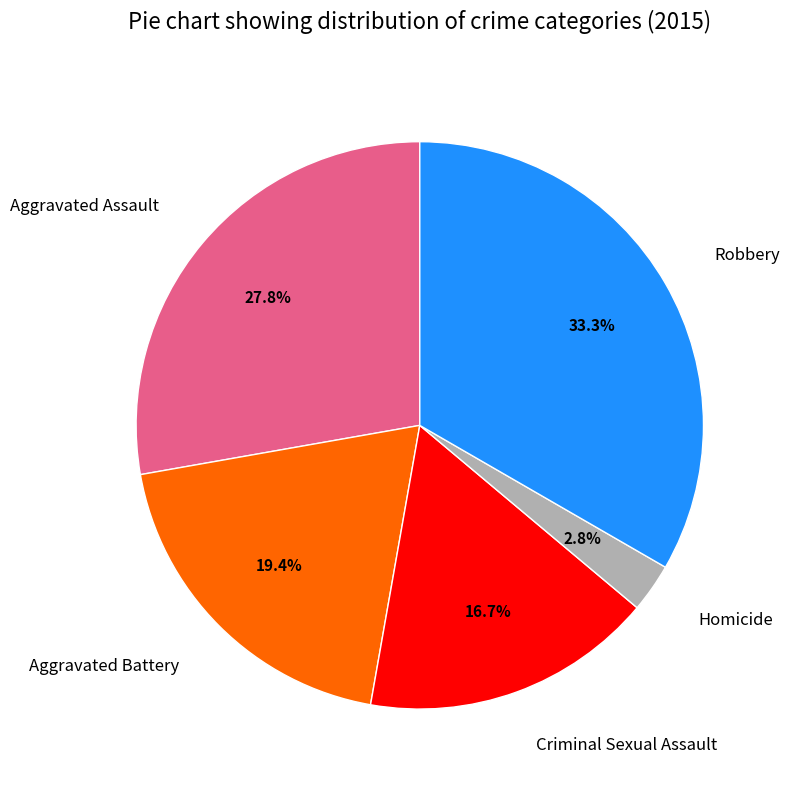

Which has a higher value, Criminal Sexual Assault or Robbery?

Robbery